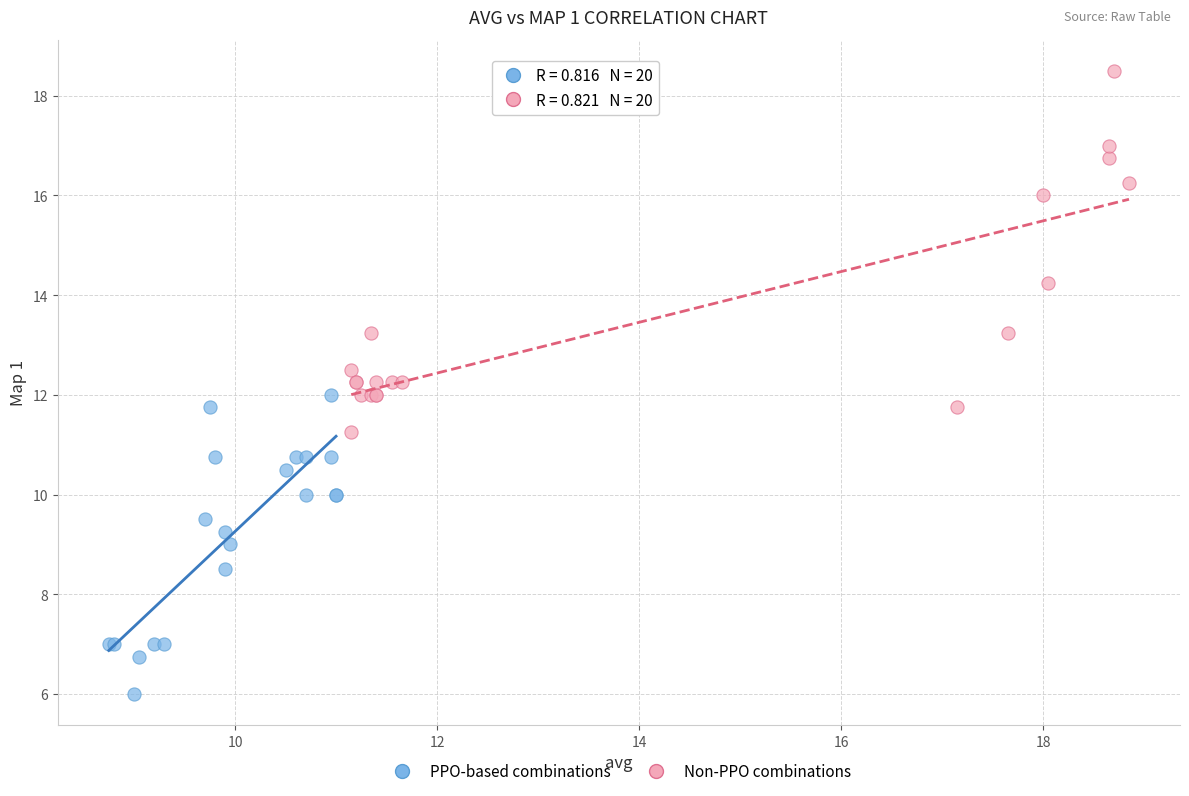

Which series has the largest Y range (max minus min)?

Non-PPO combinations